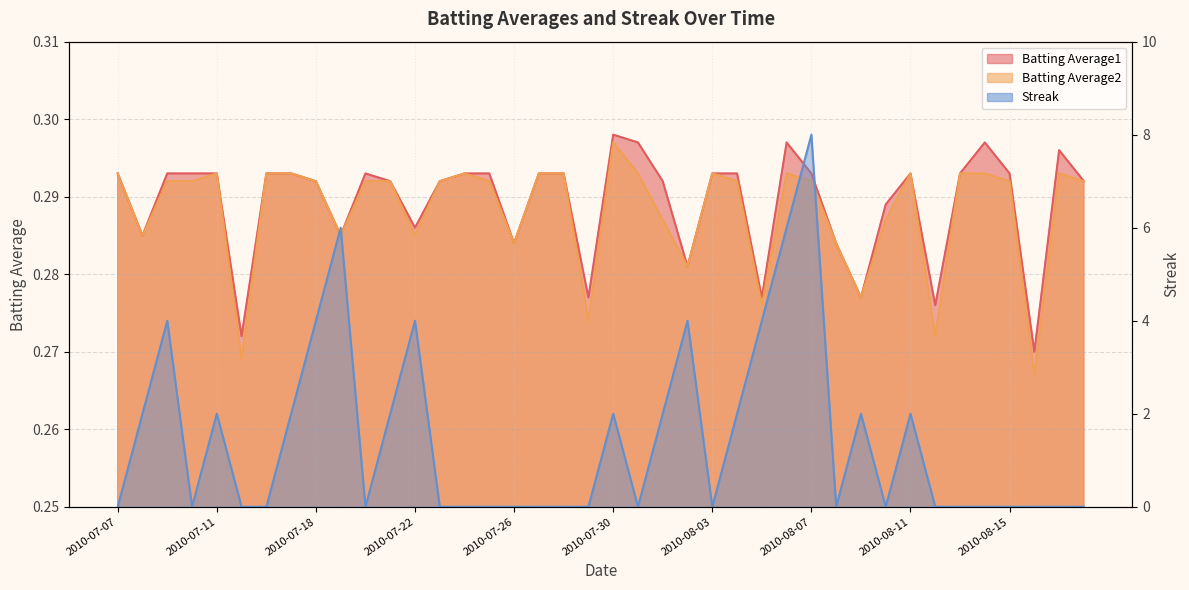

What is the label of the 31st point from the left?

2010-08-09